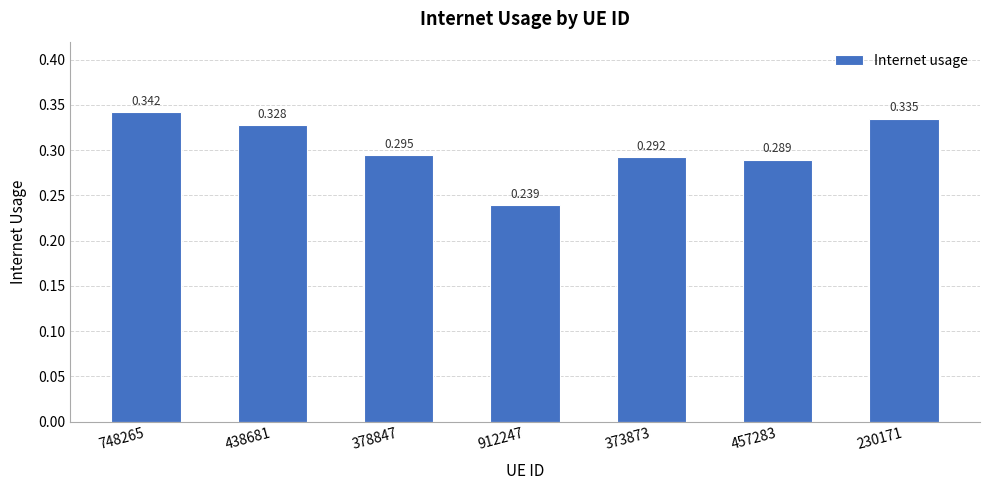

List the labels in order of value, smallest first.

912247, 457283, 373873, 378847, 438681, 230171, 748265